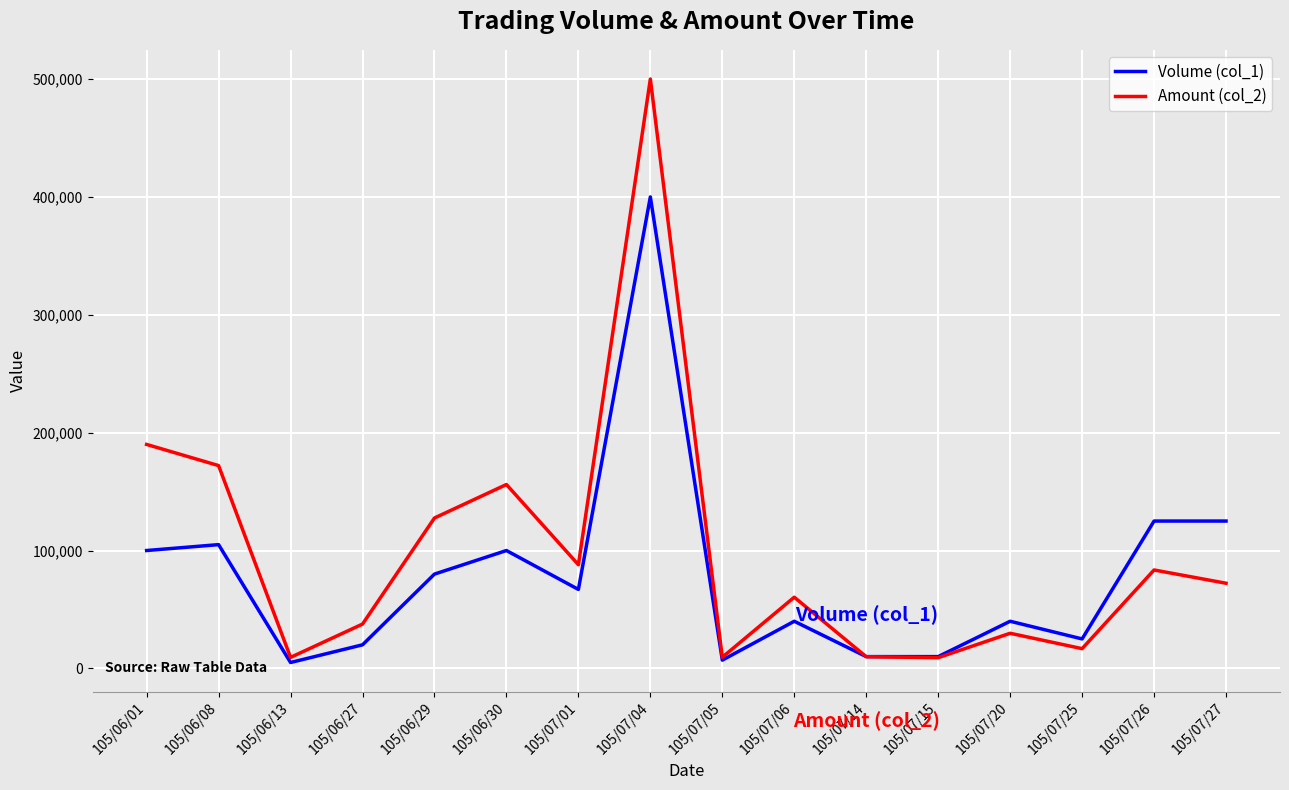

Which series has the widest spread of values?

Amount (col_2)